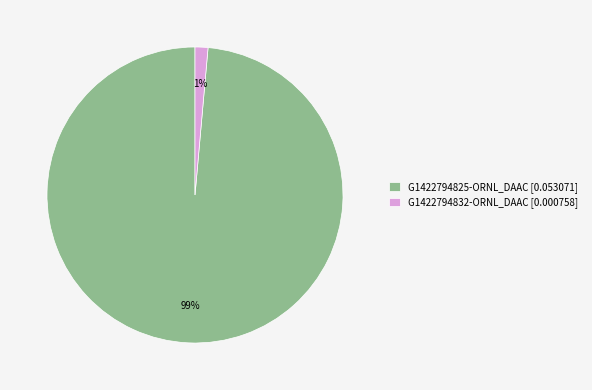

How many slices are in this pie chart?

2